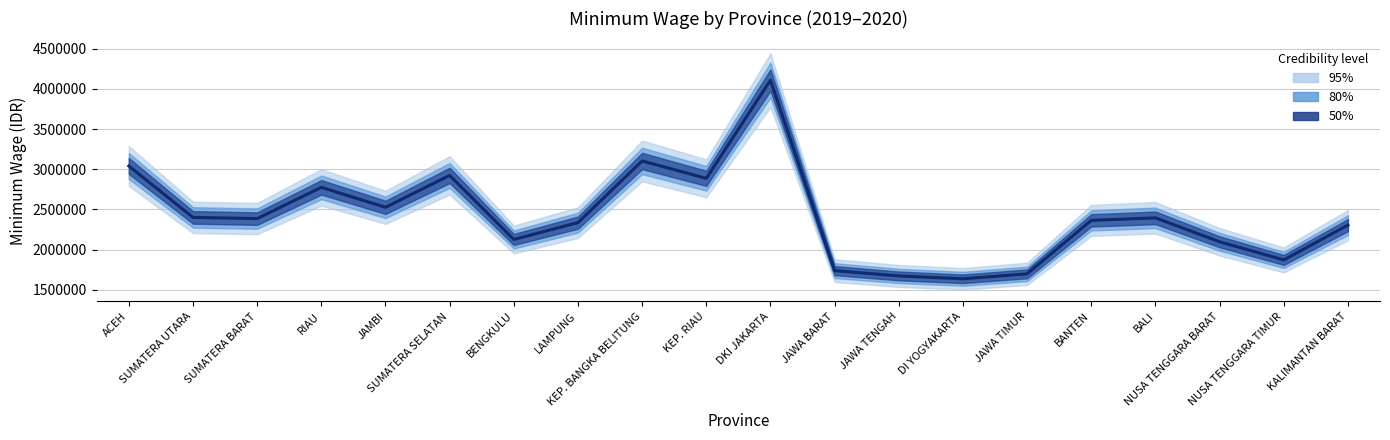

What is the change in value from NUSA TENGGARA BARAT to NUSA TENGGARA TIMUR?

-225746.5